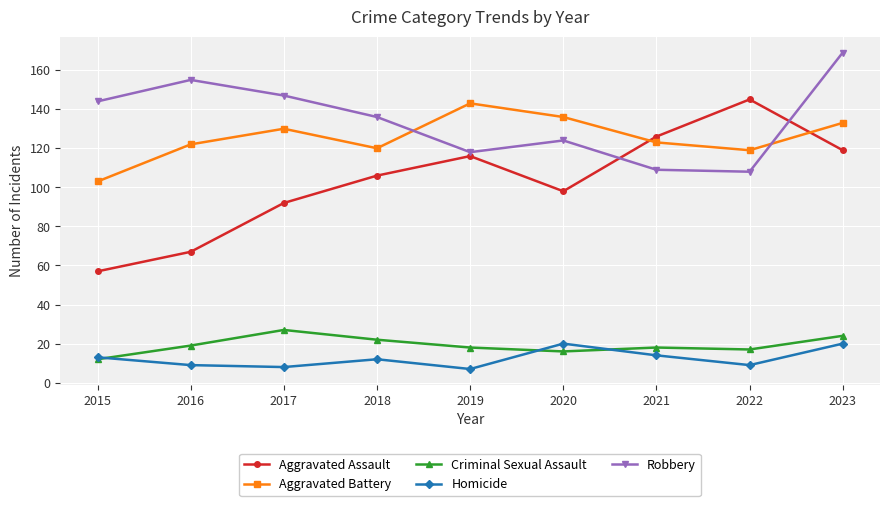

What is the sum of the Aggravated Assault values at 2017 and 2018?

198